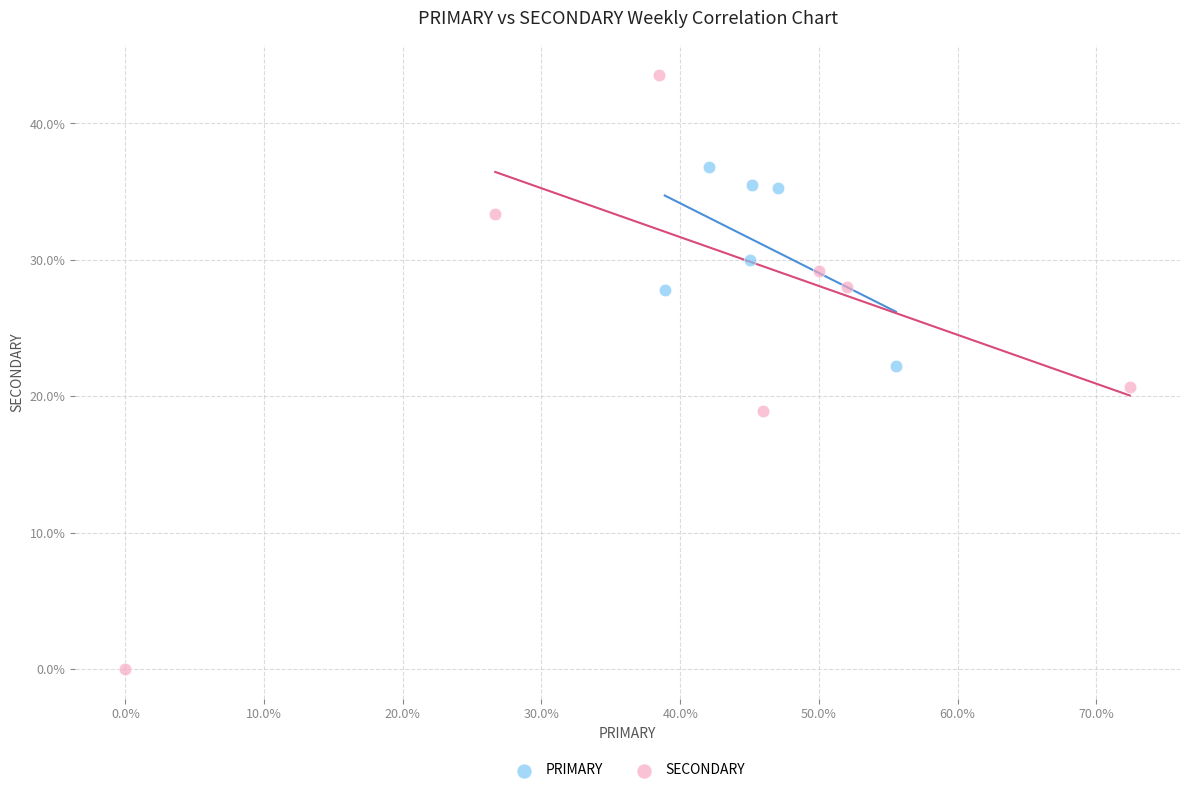

Which series reaches the maximum Y coordinate?

SECONDARY